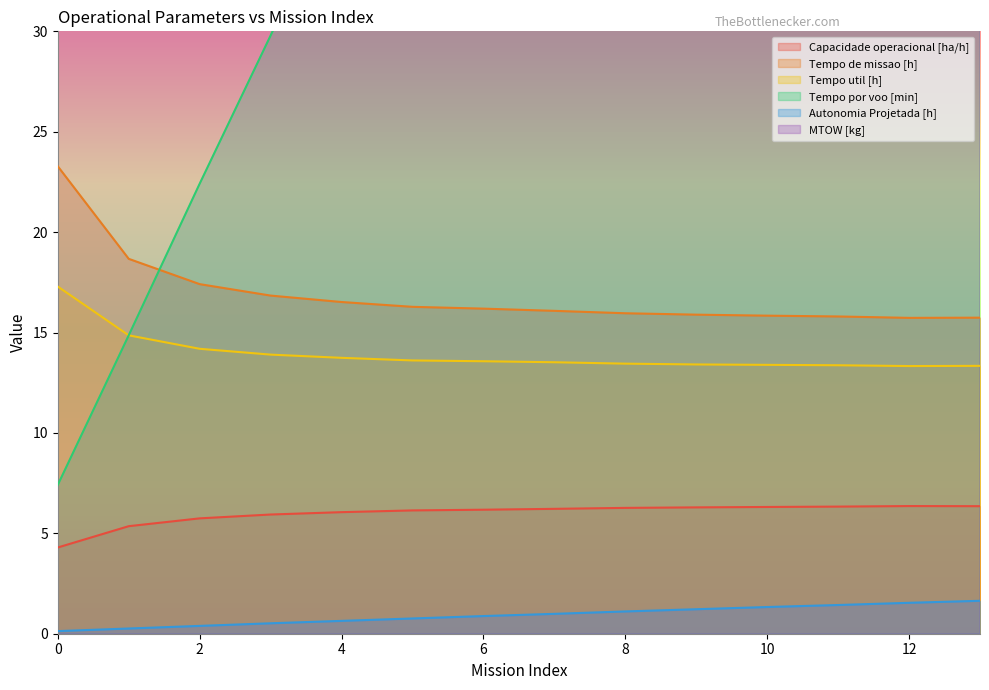

The Autonomia Projetada [h] series shows 0.2 at 0. True or false?

False